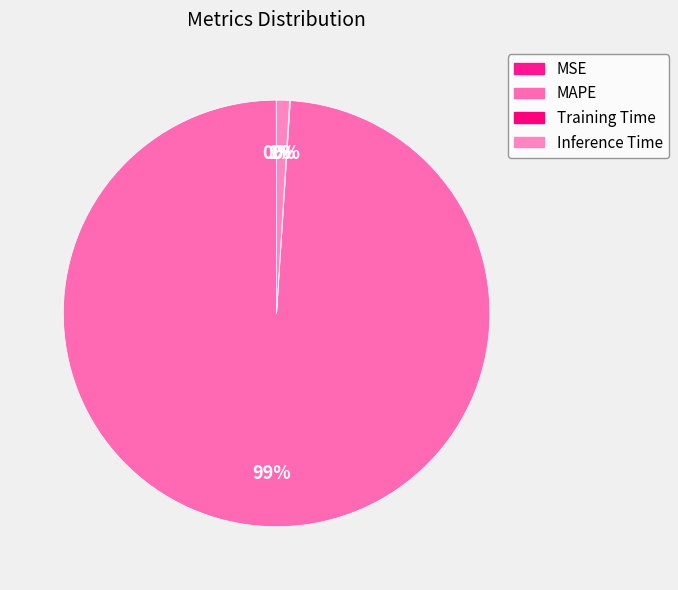

What percentage do MAPE and MSE together represent?

99.0%